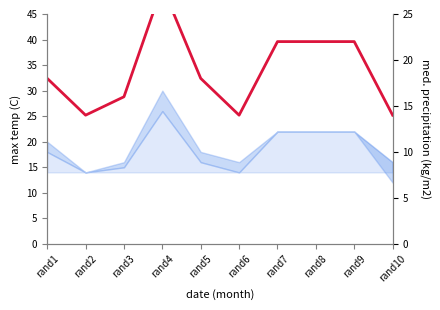

Which category has the highest value across all series?

rand4